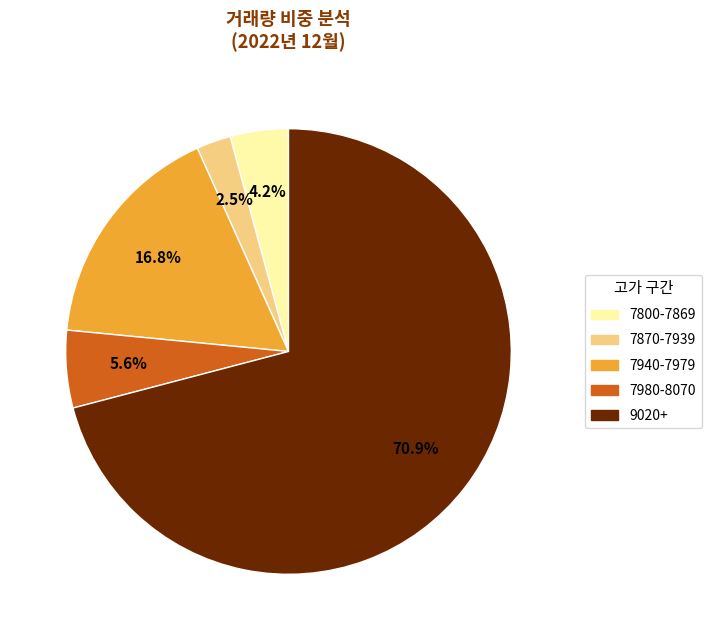

Does any single category account for the majority?

Yes